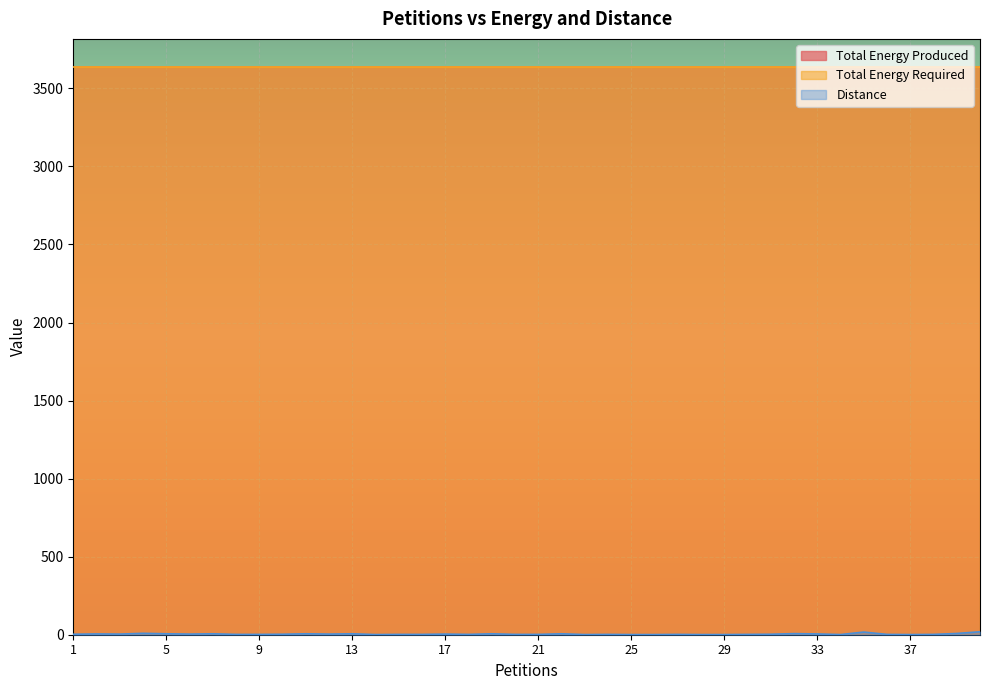

At which category does the chart reach its peak across all series?

1